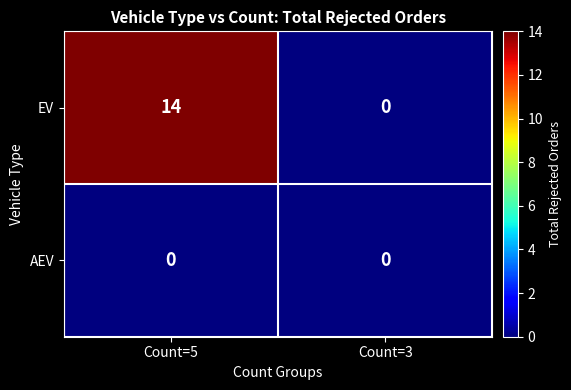

Rank the series by their average value, from highest to lowest.

EV, AEV